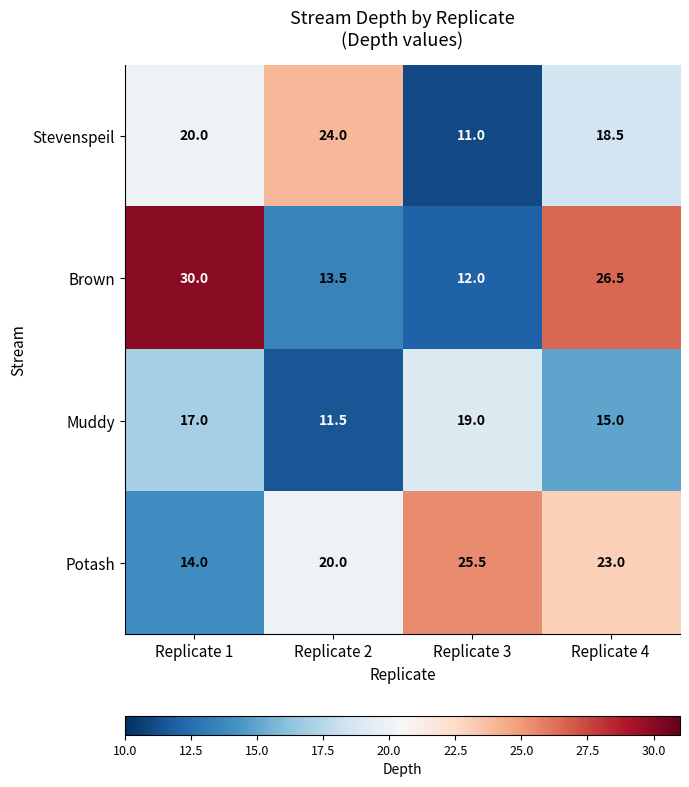

What is the sum of the Stevenspeil values at Replicate 1 and Replicate 4?

38.5